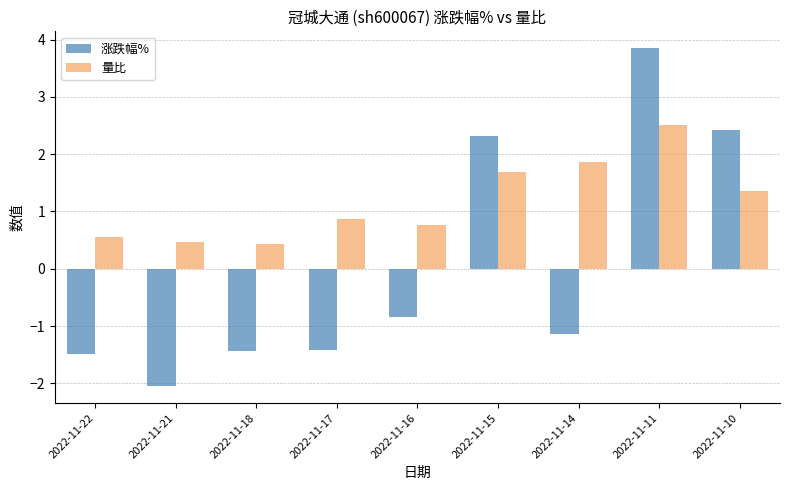

What is the sum of all 量比 values?

10.5